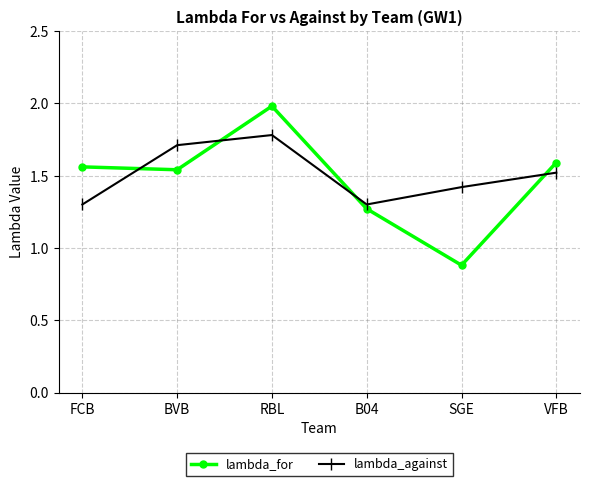

Is this an area chart (filled region under the line)?

No